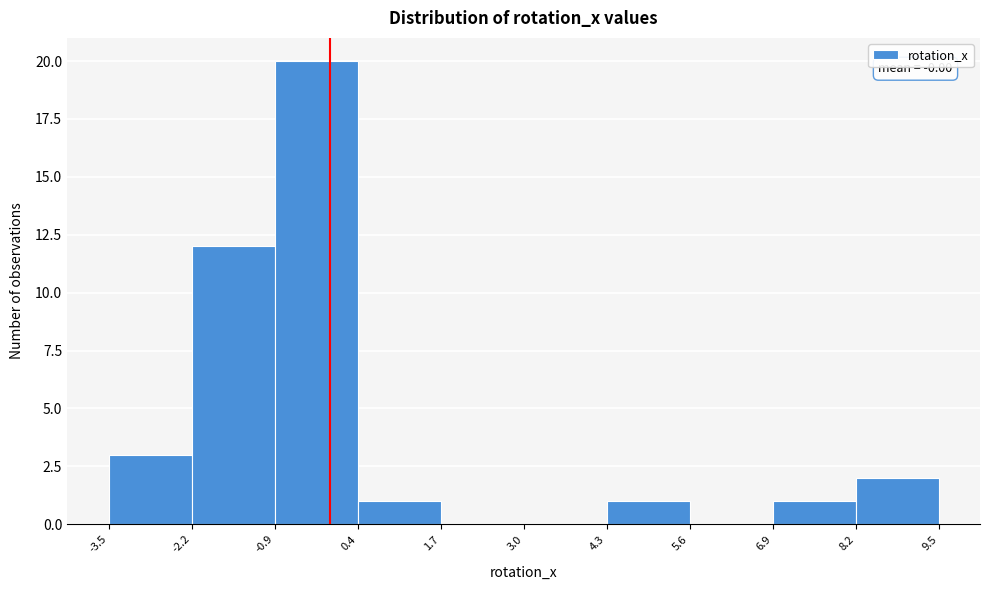

Over which range of the x-axis is the bar tallest?

-0.9 to 0.4